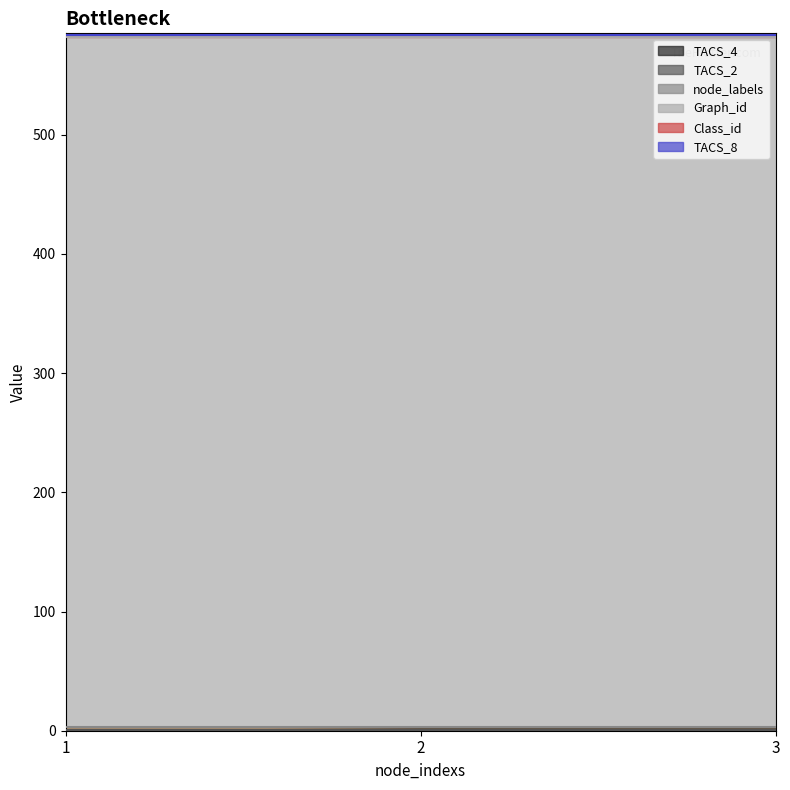

Between 1 and 2, which series saw the biggest shift?

TACS_4